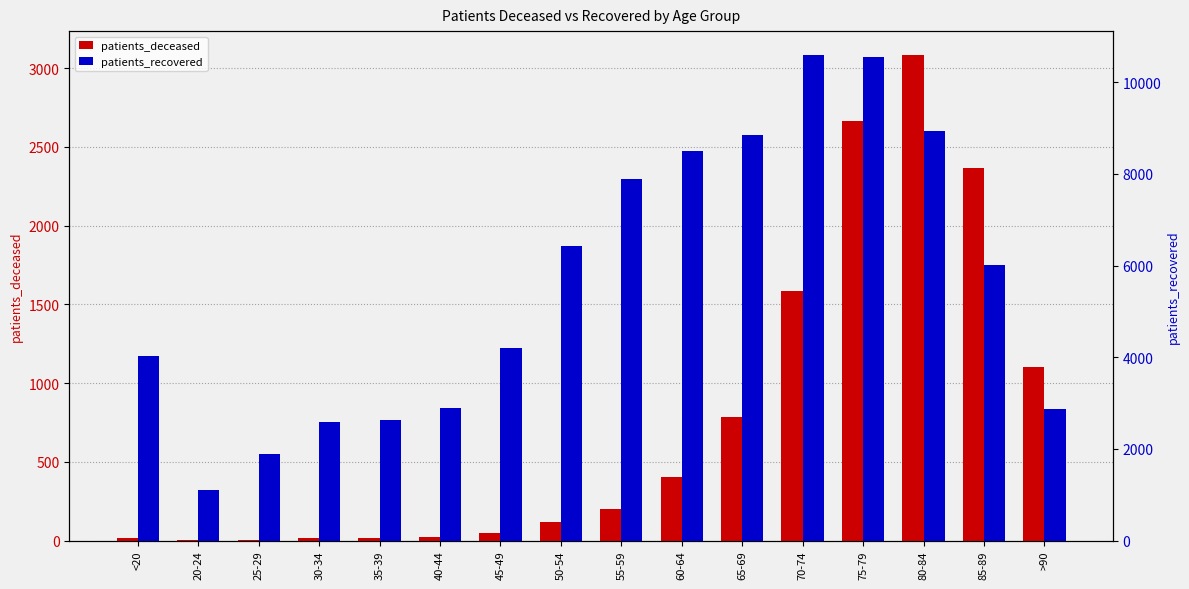

What is the difference between the patients_recovered values at 45-49 and 40-44?

1299